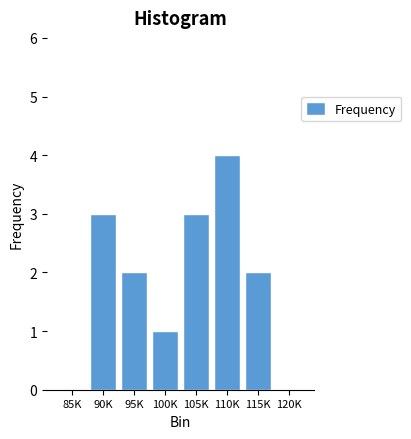

Reading left to right, list all the values displayed in this chart.

85K=0	90K=3	95K=2	100K=1	105K=3	110K=4	115K=2	120K=0